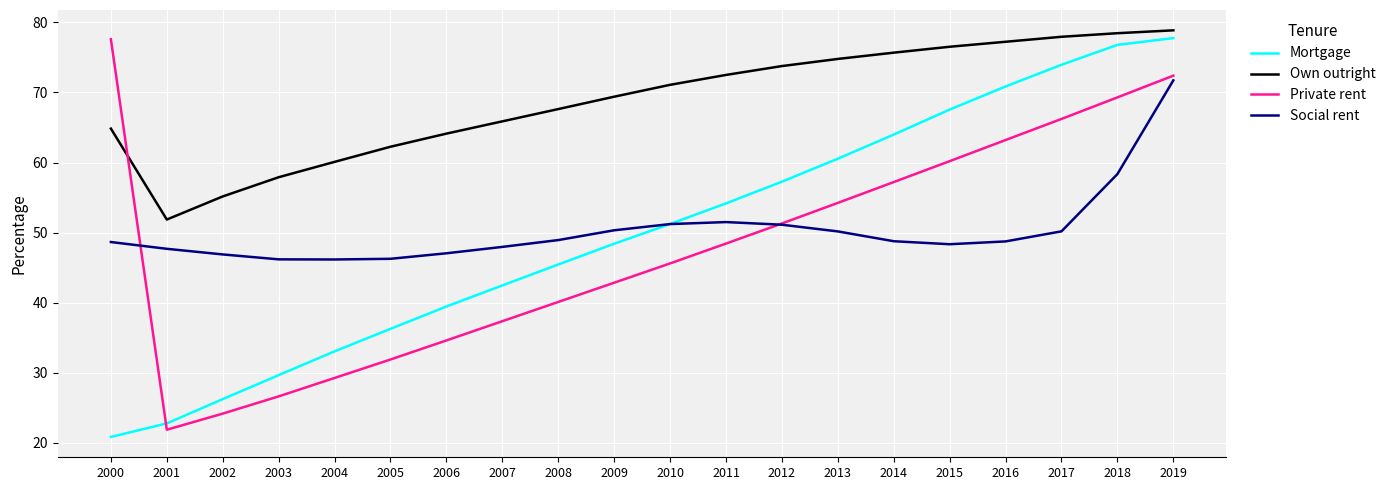

True or false: Own outright and Private rent cross at least once.

True